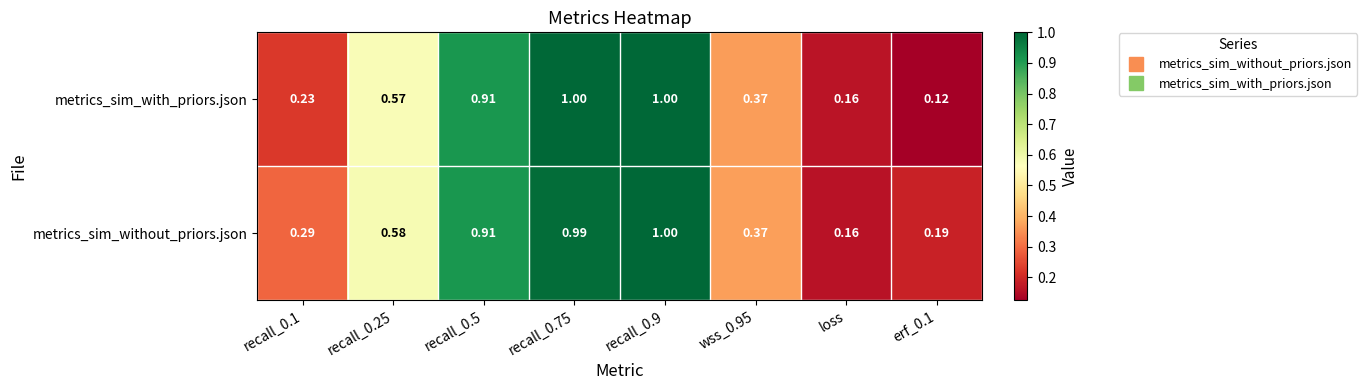

Rank the series by their average value, from highest to lowest.

metrics_sim_without_priors.json, metrics_sim_with_priors.json